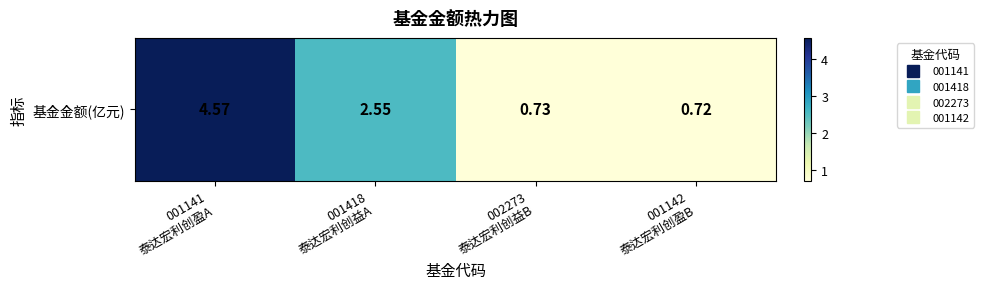

Where is the data nearest to the value 2?

001418
泰达宏利创益A